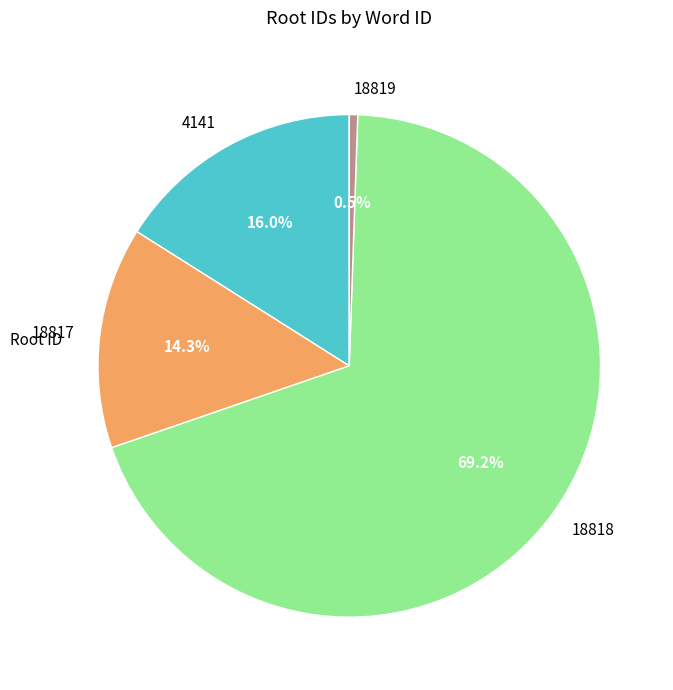

How many segments does this pie chart have?

4